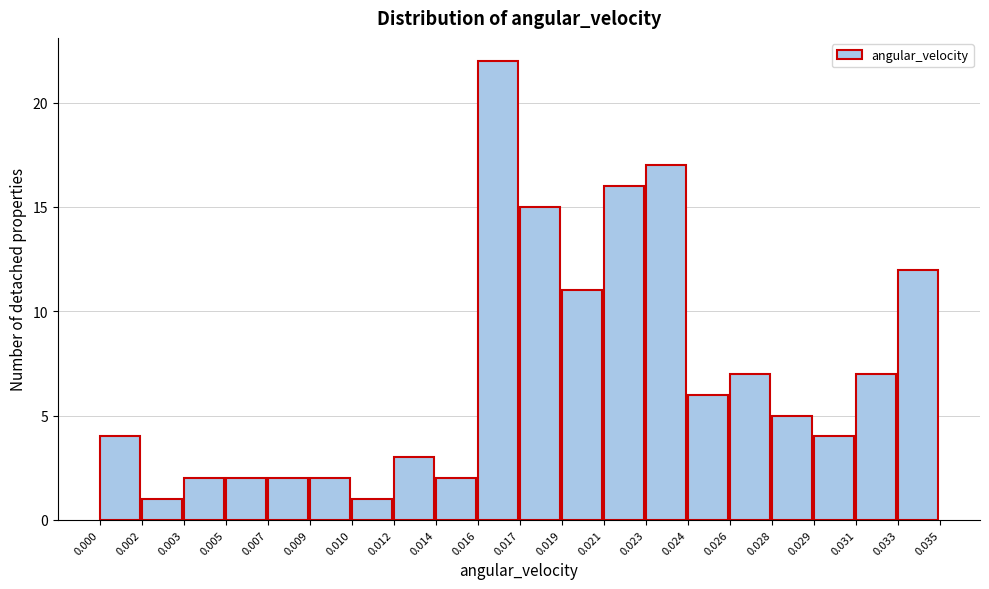

Reading left to right, extract all data points from this chart.

4	1	2	2	2	2	1	3	2	22	15	11	16	17	6	7	5	4	7	12